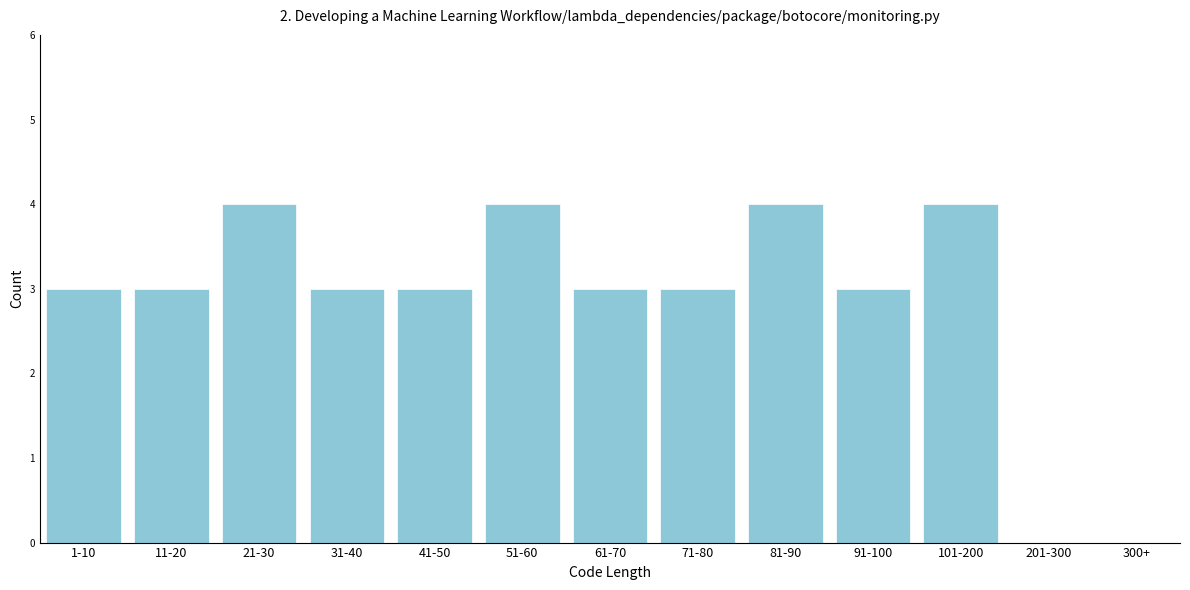

Reading right to left, transcribe all the data shown in this chart.

300+=0	201-300=0	101-200=4	91-100=3	81-90=4	71-80=3	61-70=3	51-60=4	41-50=3	31-40=3	21-30=4	11-20=3	1-10=3